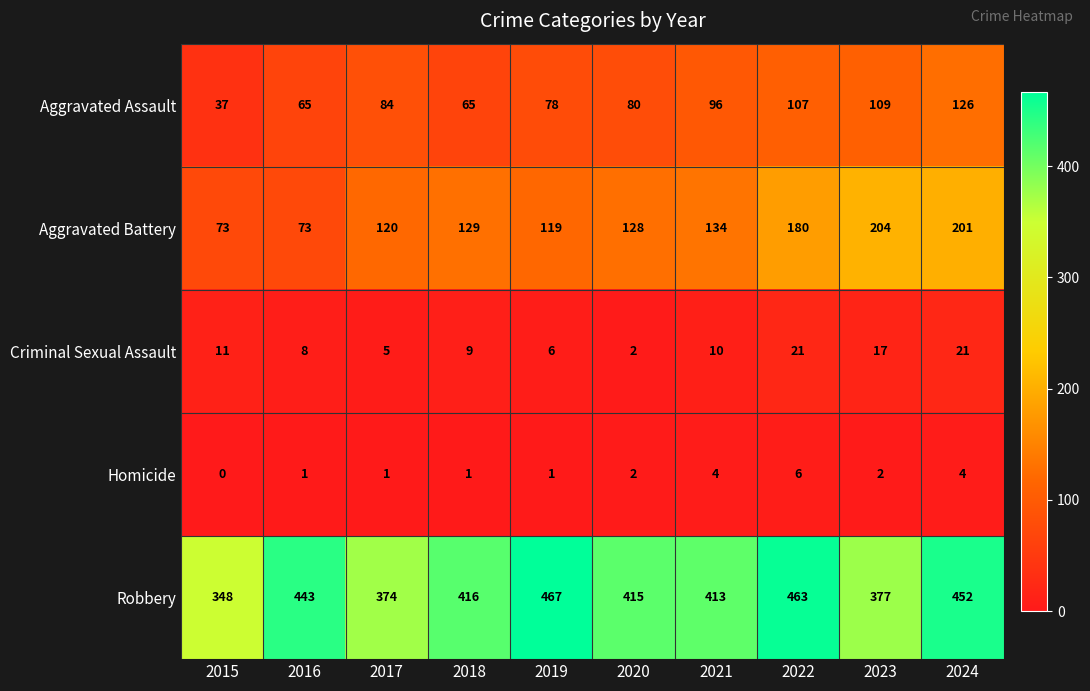

Which series has the widest spread of values?

Aggravated Battery